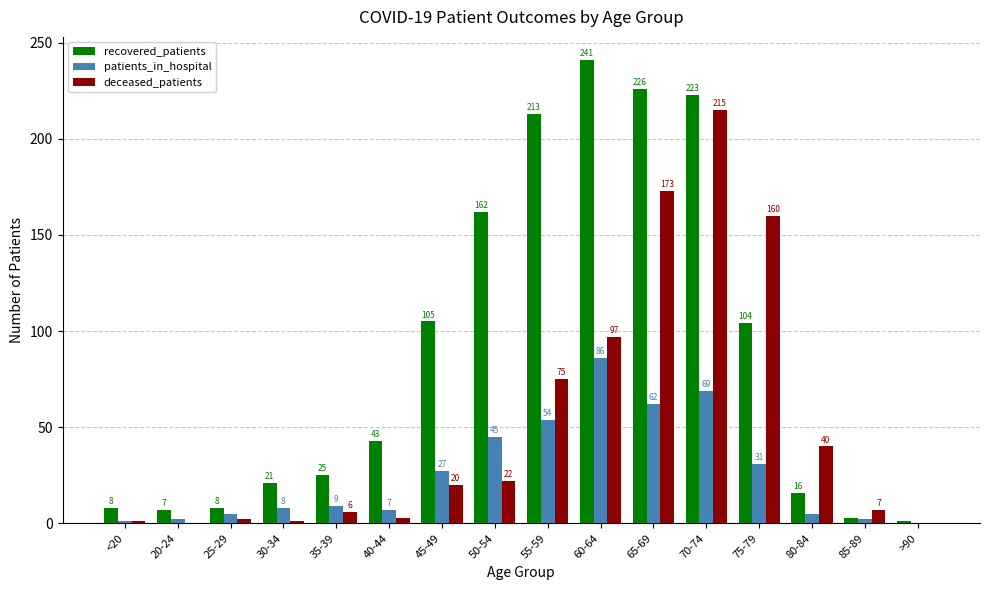

What are all the series names shown in the legend?

recovered_patients, patients_in_hospital, deceased_patients